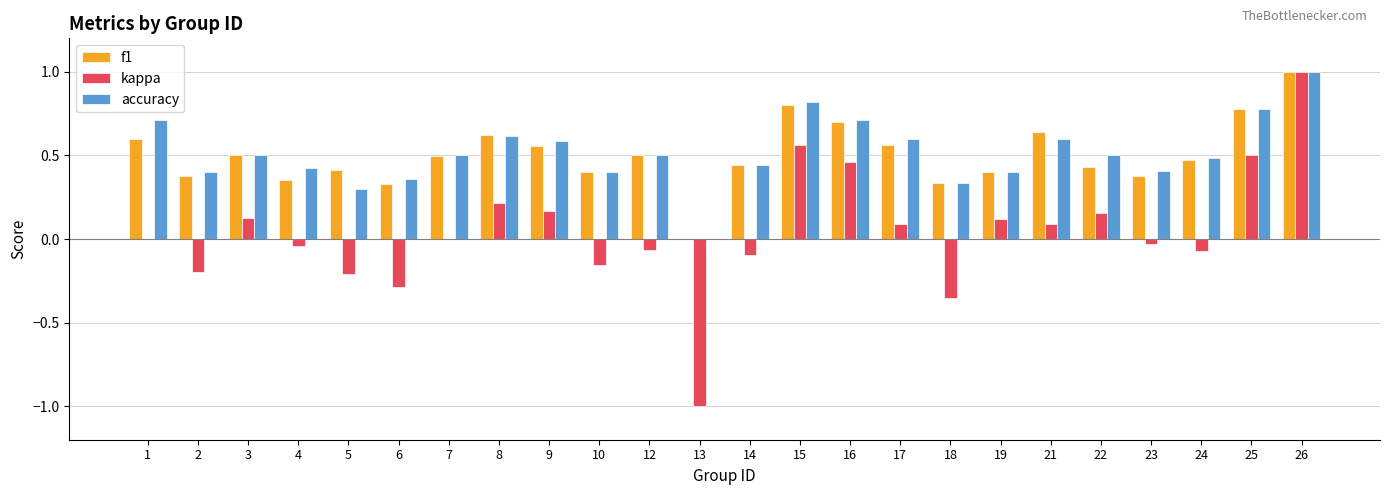

At which category is the sum across all series the highest?

26